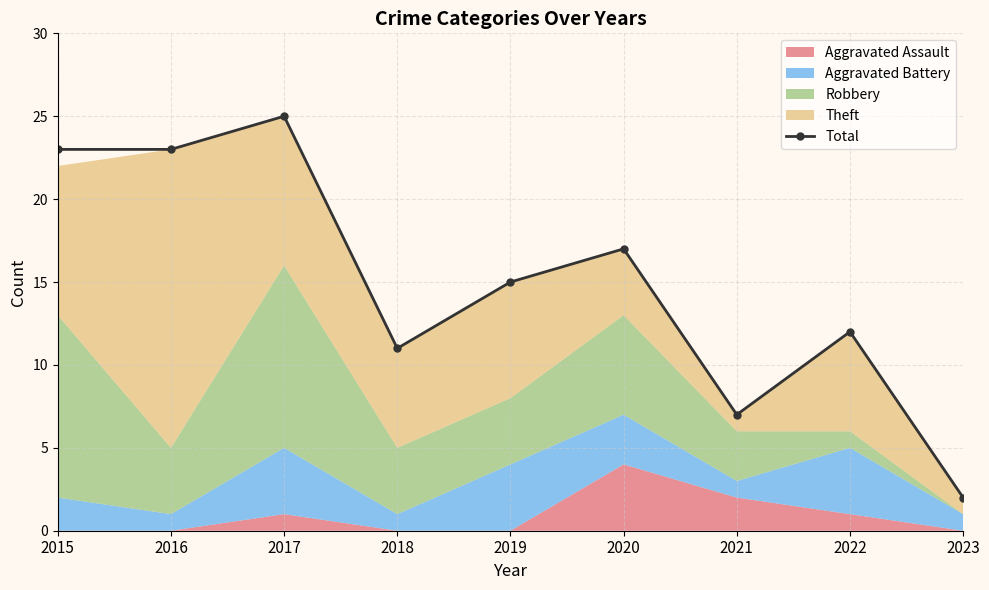

What is the change in value from 2017 to 2020?

-8